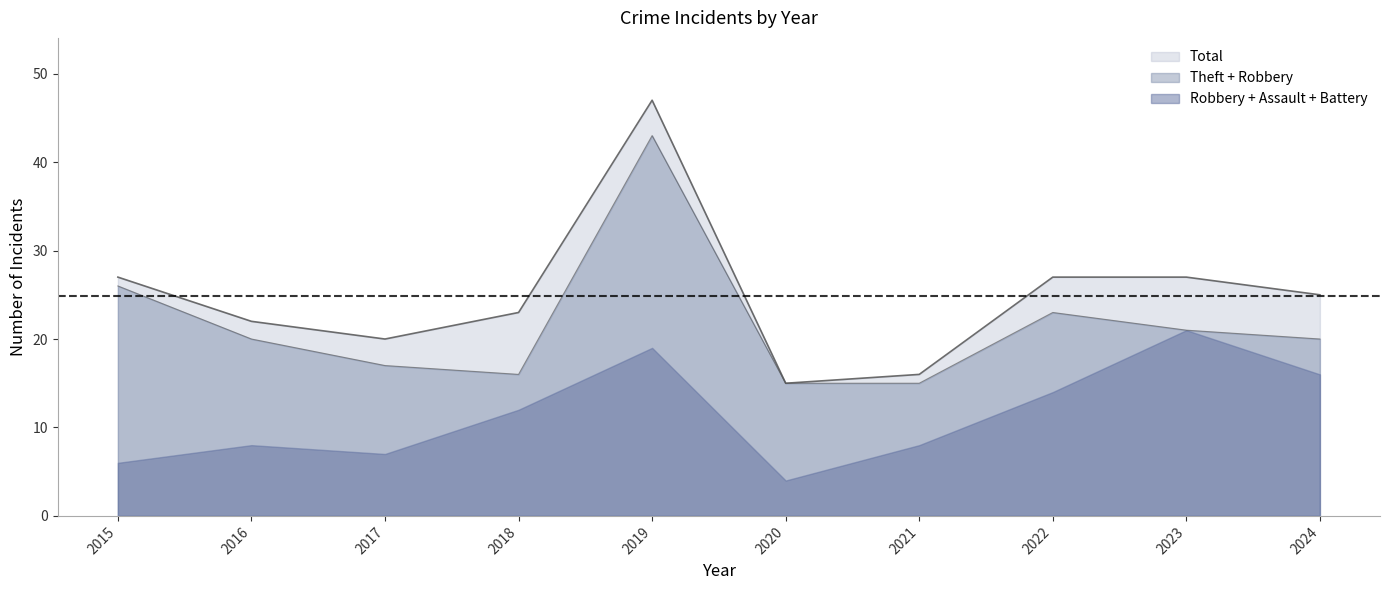

How many intersections are there between Theft and Robbery?

1